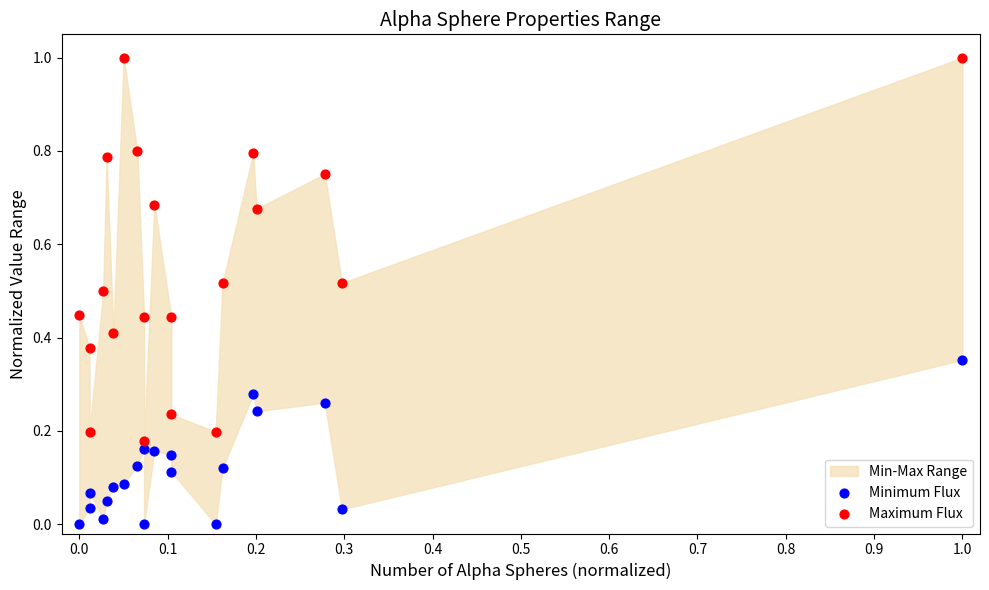

What is the X range (max minus min) for the scatter plot?

1.0